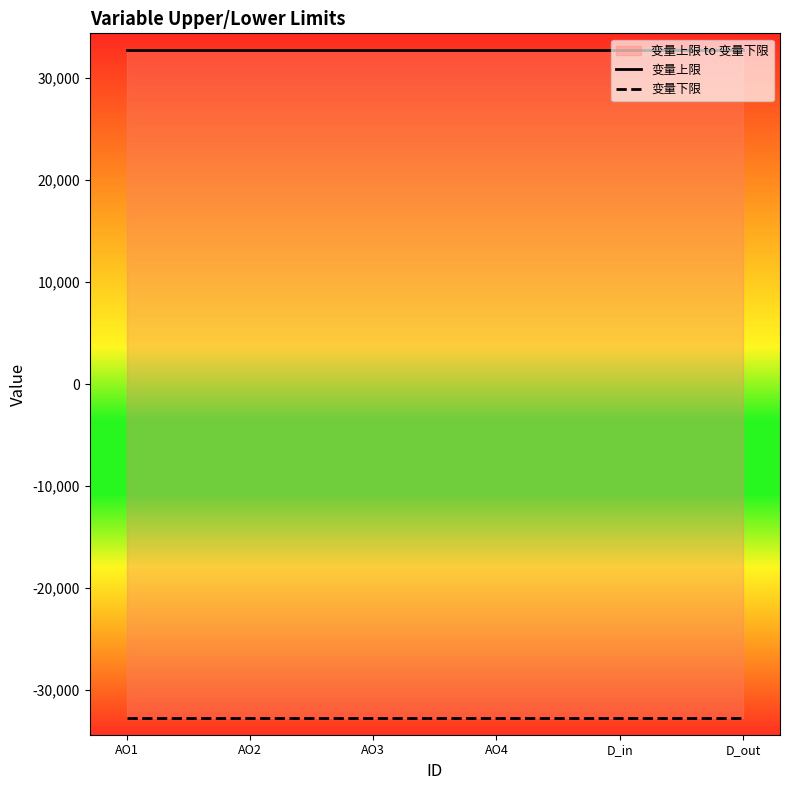

What is the spread (max minus min) of values at AO1?

65535